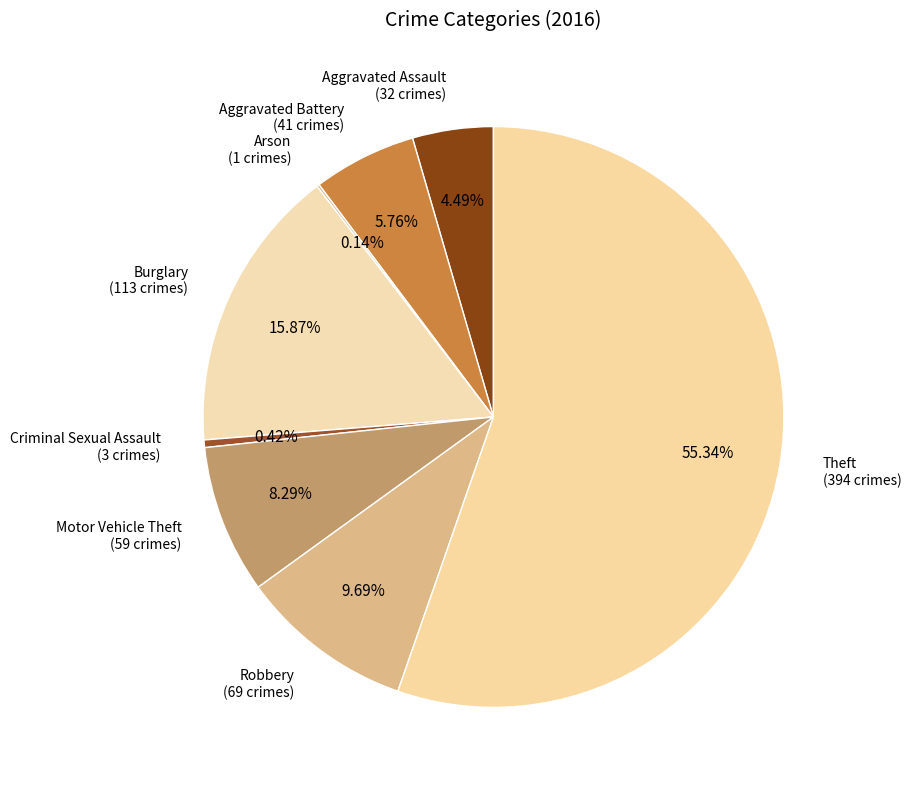

Rank the categories by value from highest to lowest.

Theft, Burglary, Robbery, Motor Vehicle Theft, Aggravated Battery, Aggravated Assault, Criminal Sexual Assault, Arson